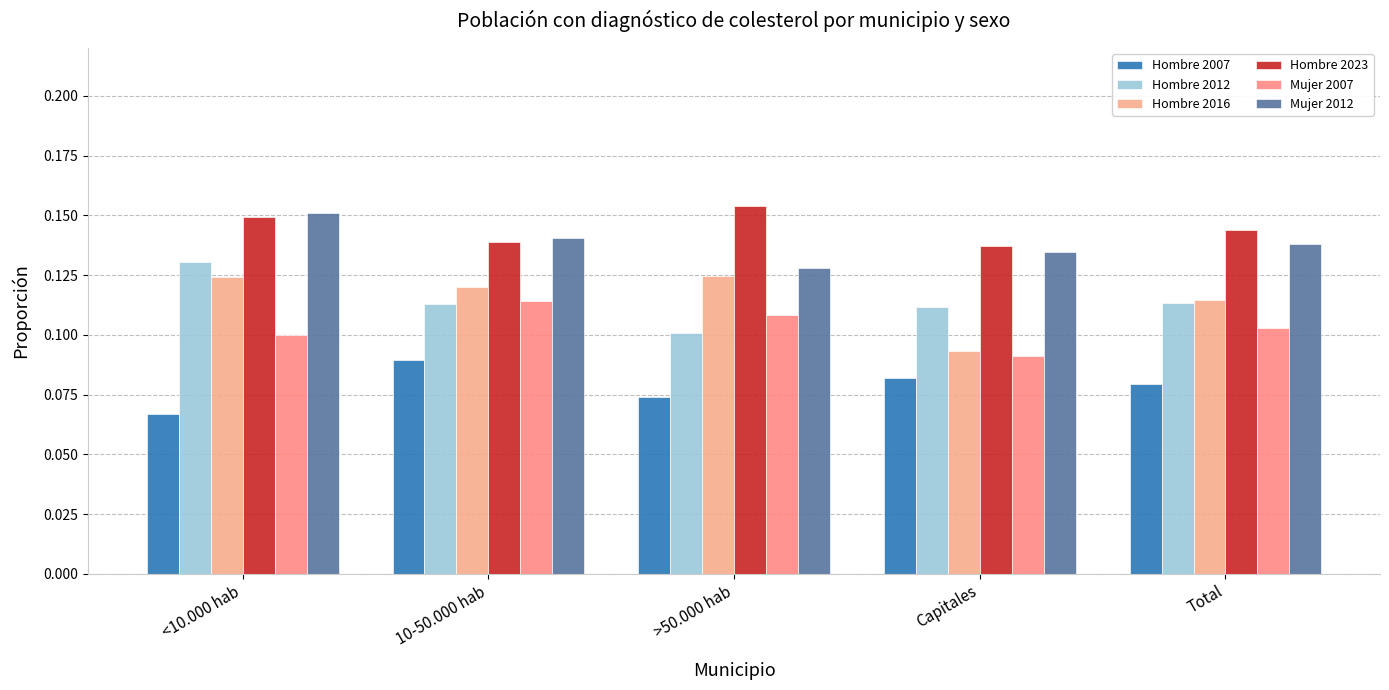

Count the number of categories in the chart.

5